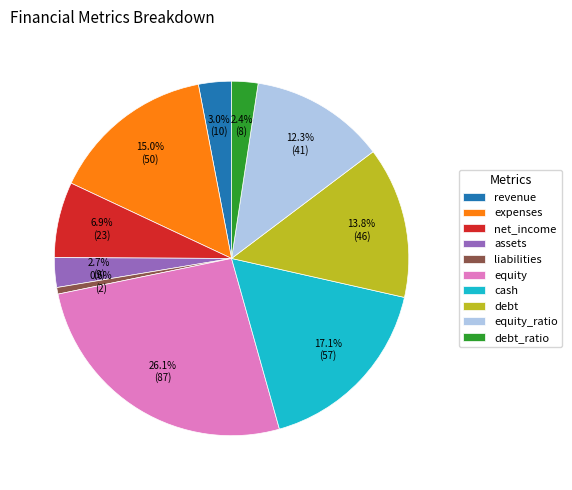

To the nearest percent, what portion does revenue represent?

3%